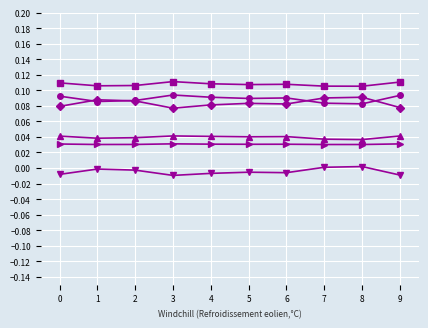

Reading right to left, what are all the values shown in this chart?

0: 9=0.1	8=0.1	7=0.1	6=0.1	5=0.1	4=0.1	3=0.1	2=0.1	1=0.1	0=0.1
1: 9=0.1	8=0.1	7=0.1	6=0.1	5=0.1	4=0.1	3=0.1	2=0.1	1=0.1	0=0.1
2: 9=0.0	8=0.0	7=0.0	6=0.0	5=0.0	4=0.0	3=0.0	2=0.0	1=0.0	0=0.0
3: 9=-0.0	8=0.0	7=0.0	6=-0.0	5=-0.0	4=-0.0	3=-0.0	2=-0.0	1=-0.0	0=-0.0
4: 9=0.1	8=0.1	7=0.1	6=0.1	5=0.1	4=0.1	3=0.1	2=0.1	1=0.1	0=0.1
5: 9=0.0	8=0.0	7=0.0	6=0.0	5=0.0	4=0.0	3=0.0	2=0.0	1=0.0	0=0.0